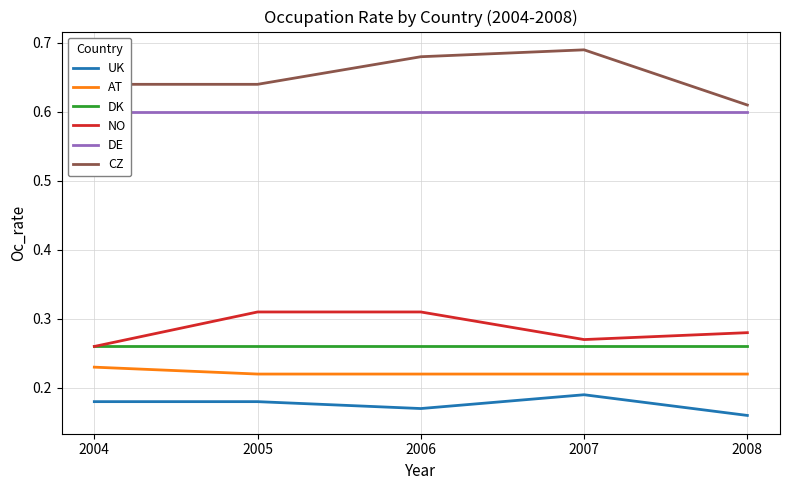

Rank the categories by UK value from lowest to highest.

2008, 2006, 2004, 2005, 2007